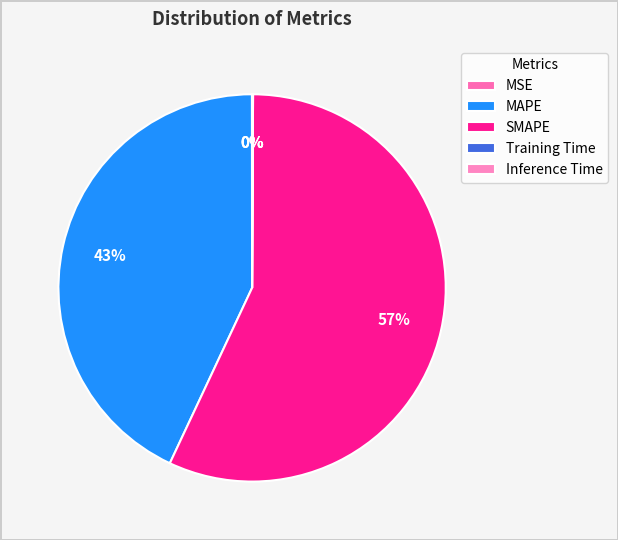

To the nearest percent, what is the average slice percentage?

20%